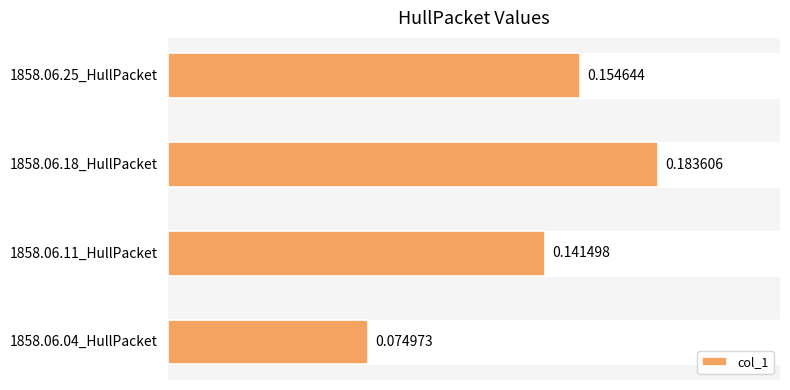

Rank the categories by value from highest to lowest.

1858.06.18_HullPacket, 1858.06.25_HullPacket, 1858.06.11_HullPacket, 1858.06.04_HullPacket